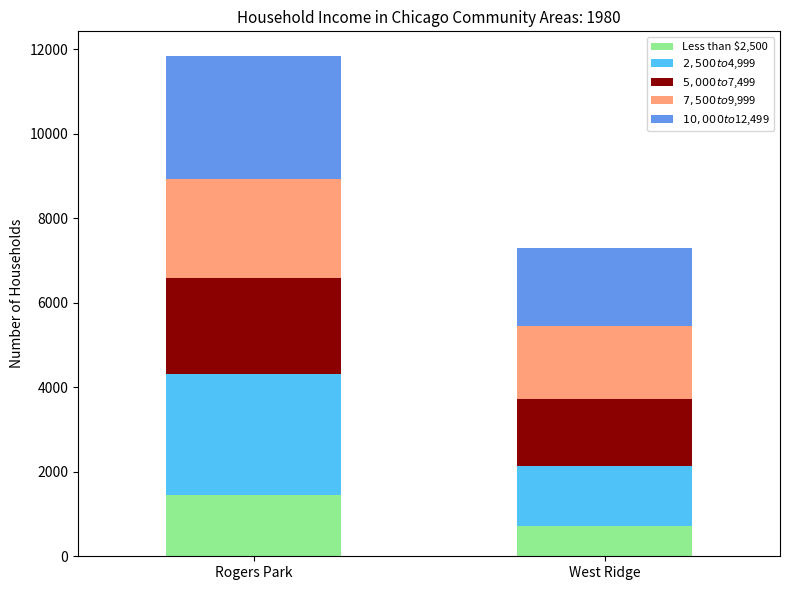

What is the total value across all series at West Ridge?

7307